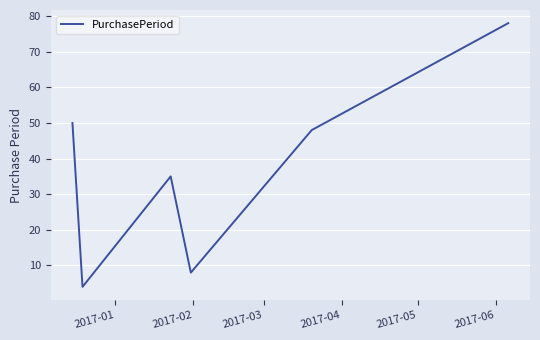

What is the greatest value displayed?

78